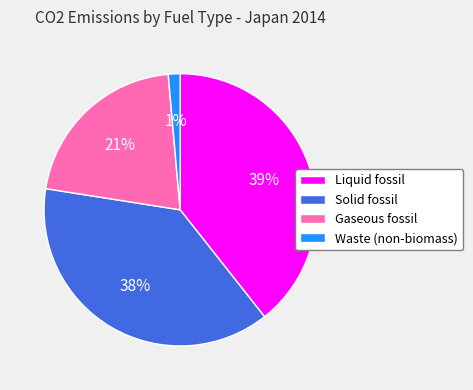

How many slices are in this pie chart?

4